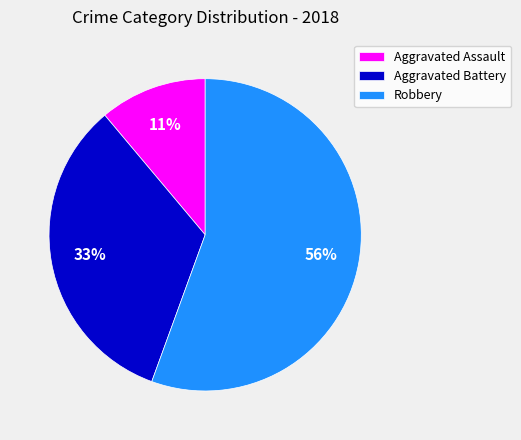

How many slices are in this pie chart?

3